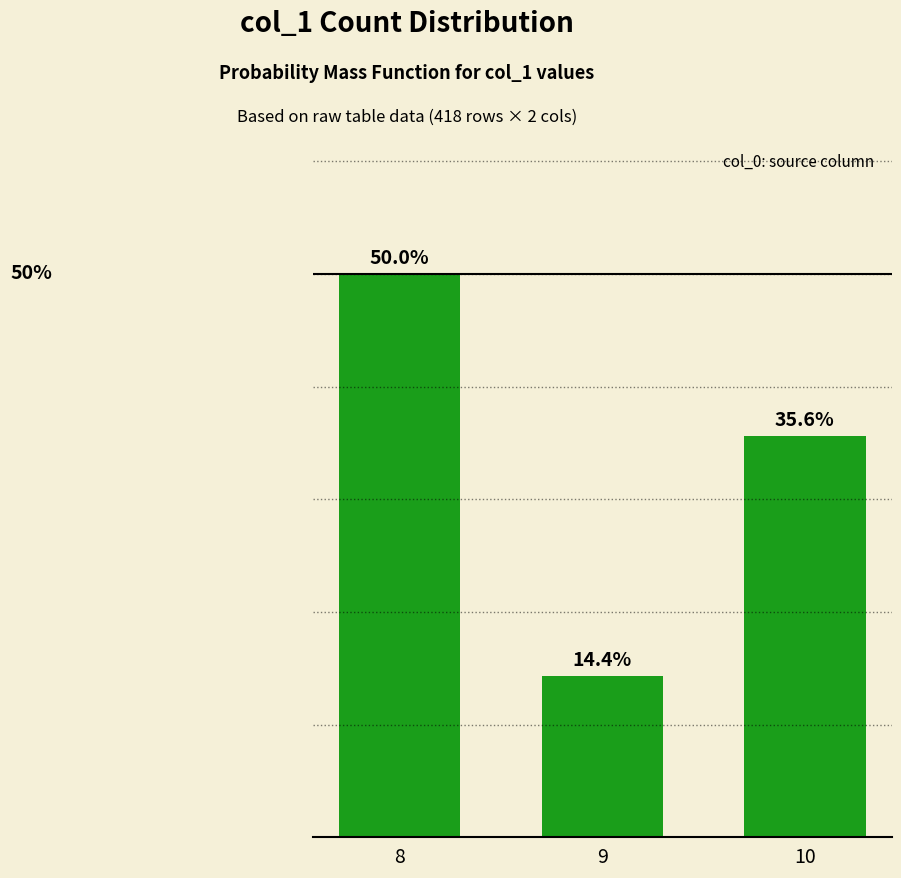

Does the chart contain any negative values?

No